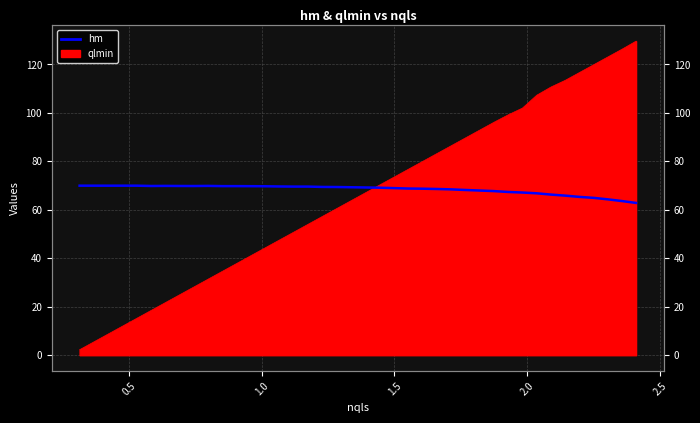

Reading right to left, what are all the values shown in this chart?

62.8	63.6	64.3	64.9	65.3	65.9	66.3	66.8	67.1	67.4	67.7	68.0	68.2	68.4	68.6	68.7	68.8	69.0	69.1	69.2	69.3	69.4	69.4	69.6	69.6	69.6	69.7	69.8	69.8	69.8	69.9	69.8	69.8	69.9	69.8	70.0	70.0	70.0	70.0	70.0